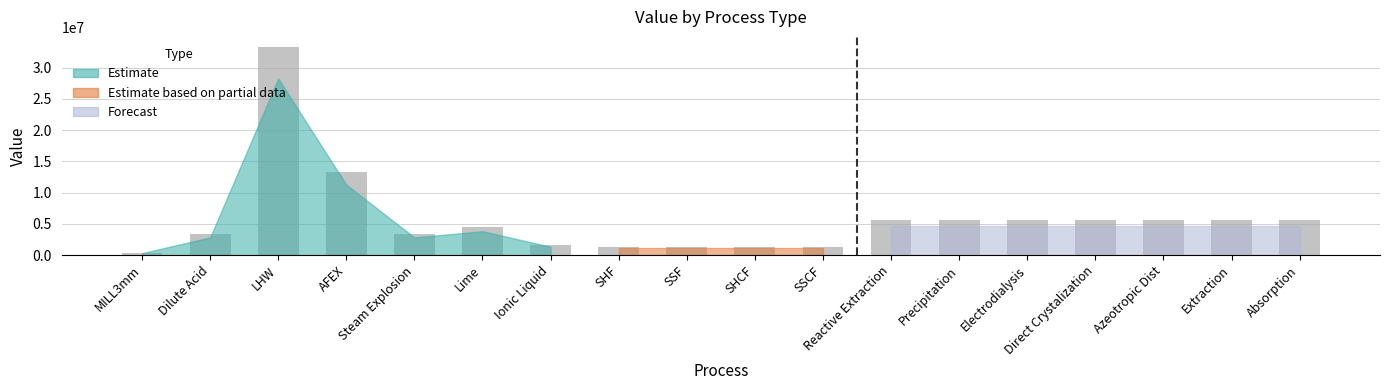

What is the sum of all values?

103620400